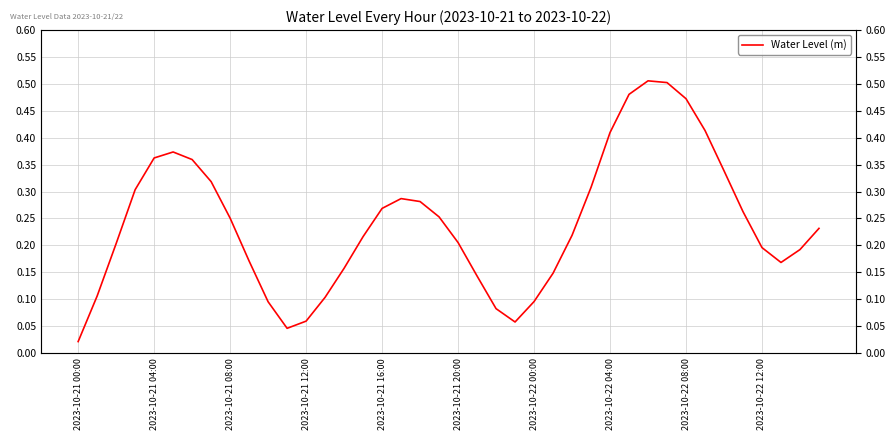

What is the change in value from 12 to 18?

+0.2